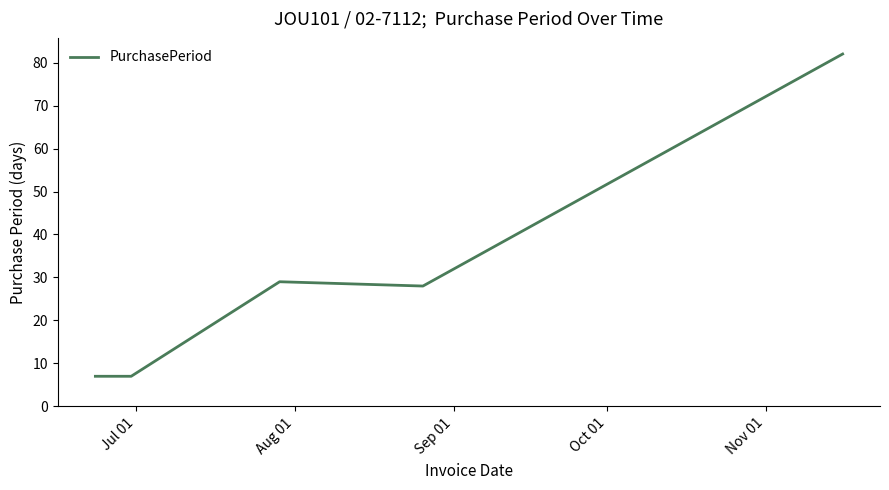

What is the difference between the maximum and minimum values?

75